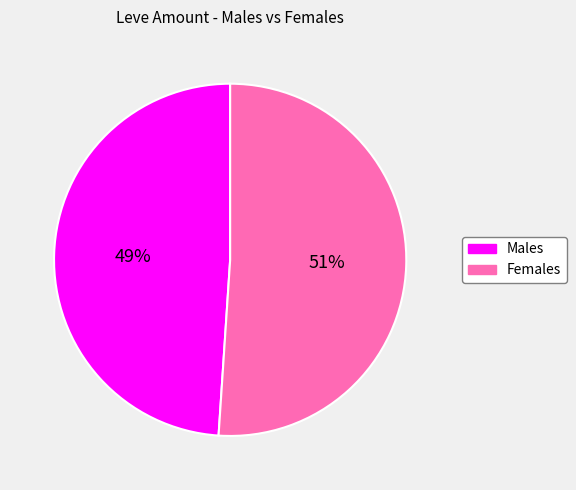

What is the smallest slice in the pie chart?

Males